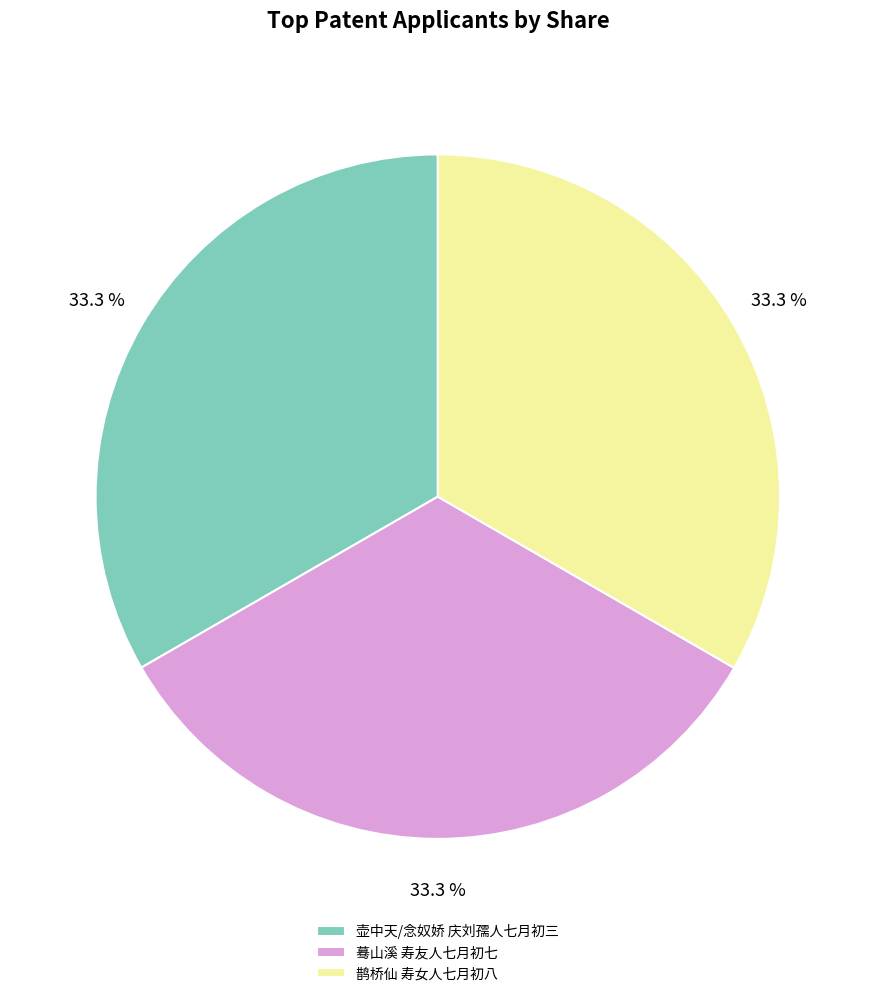

The 壶中天/念奴娇 庆刘孺人七月初三 slice represents 33% of the pie. True or false?

True